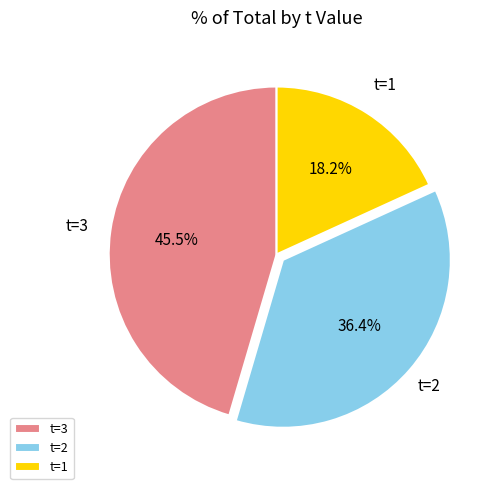

How many slices are in this pie chart?

3